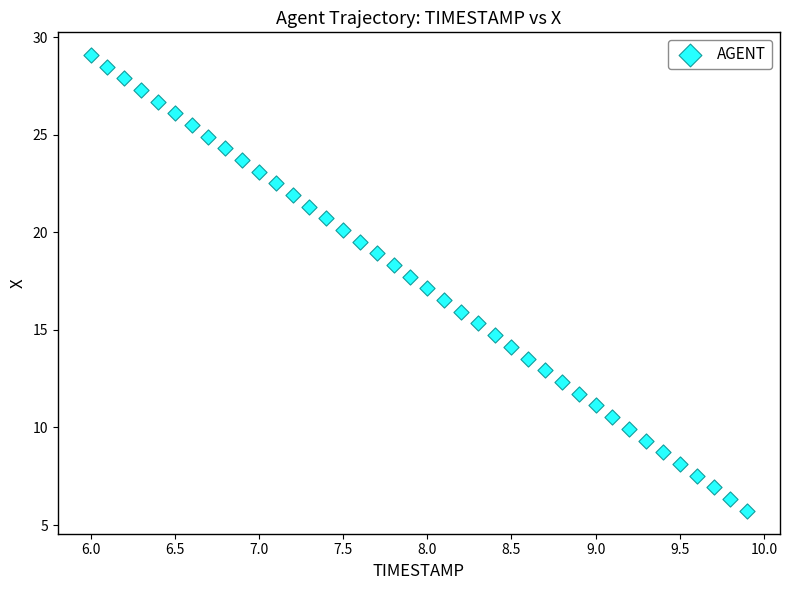

What is the range of X values (max minus min)?

3.9